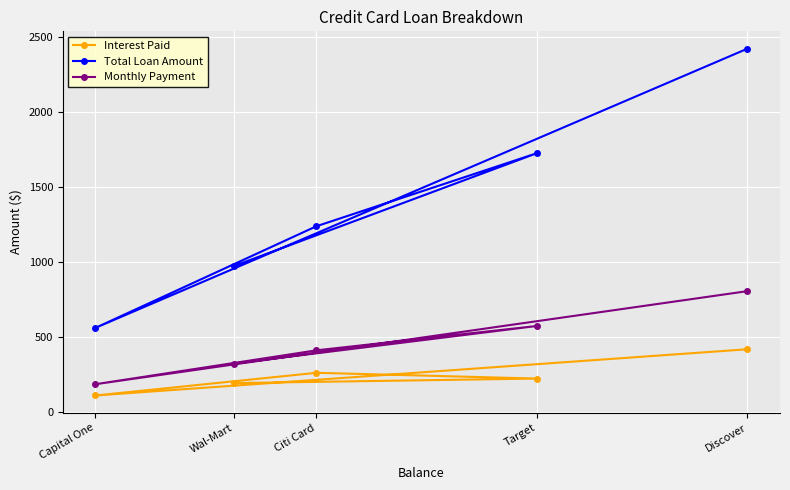

At Discover, list the series in order from largest to smallest.

Total Loan Amount, Monthly Payment, Interest Paid